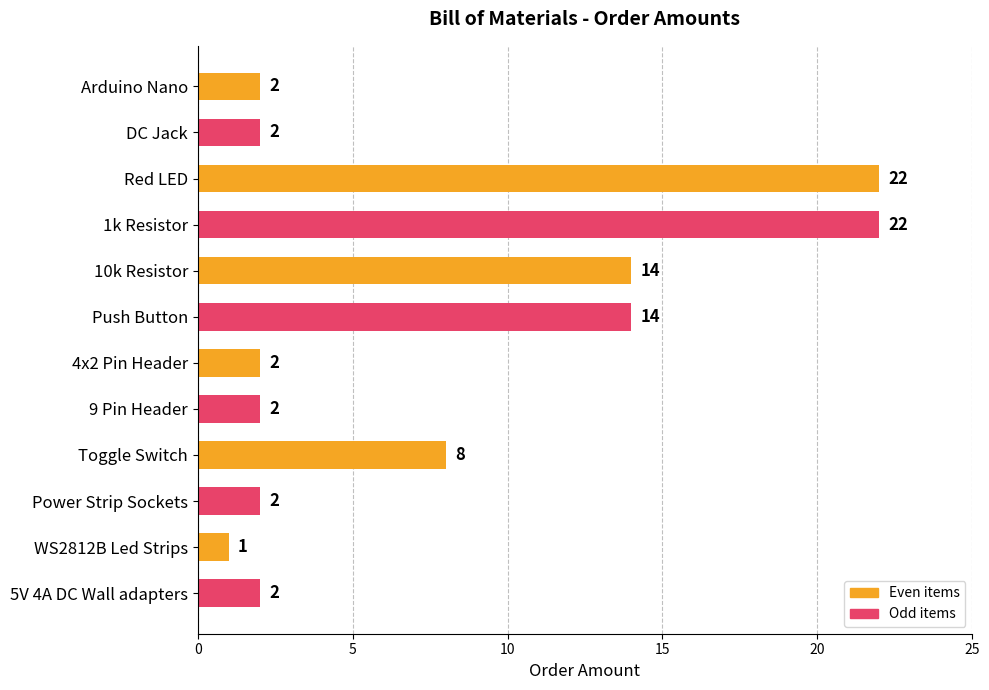

What is the maximum value shown in the chart?

22